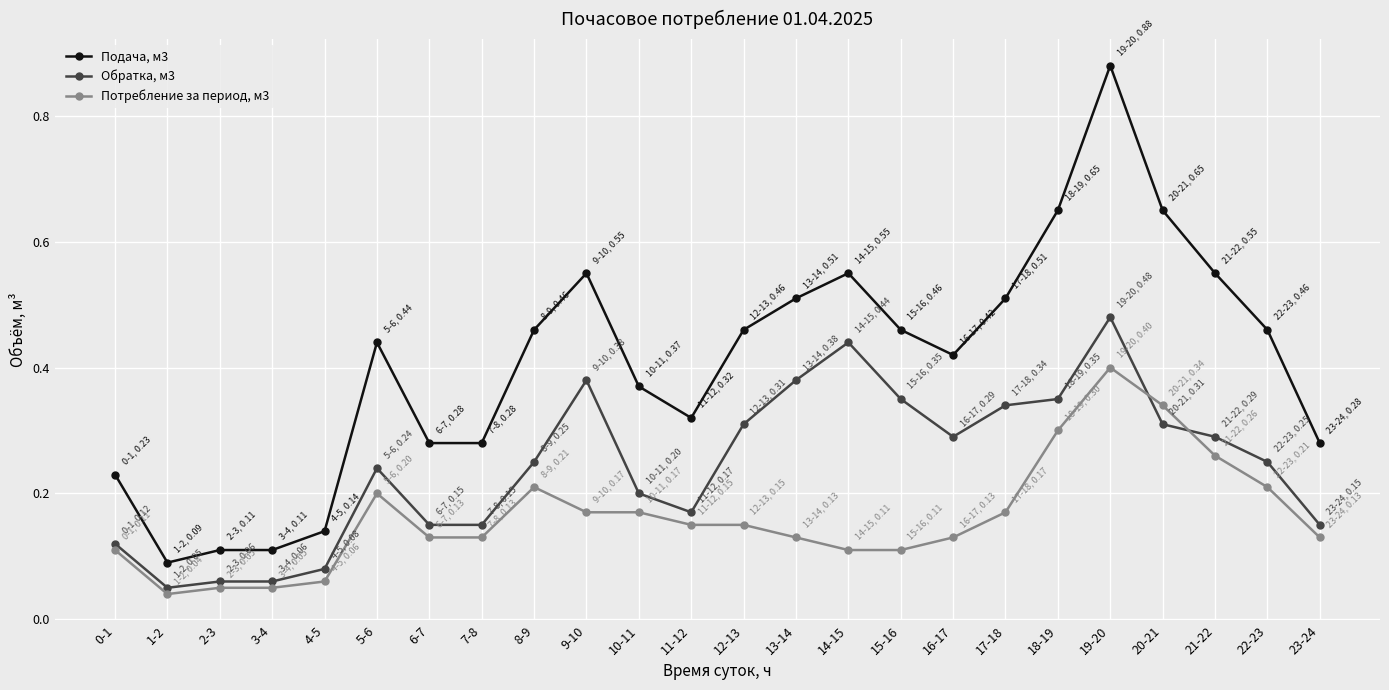

What is the label of the 15th point from the left?

14-15